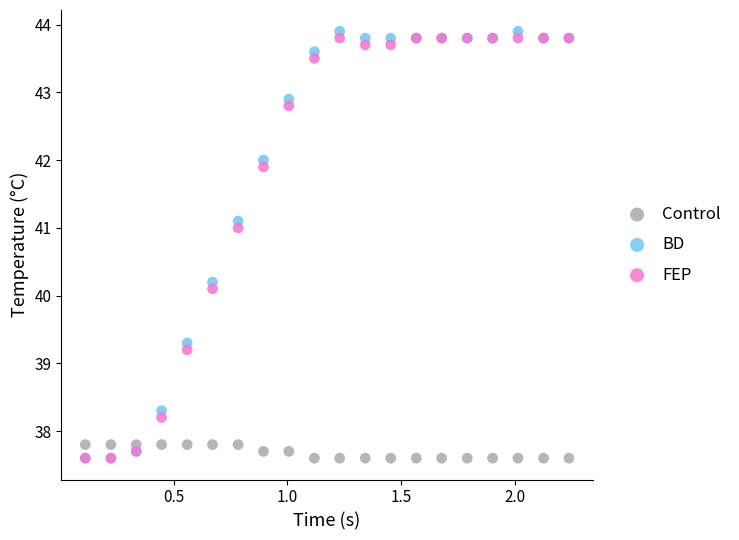

Which series has the widest spread of Y values?

BD